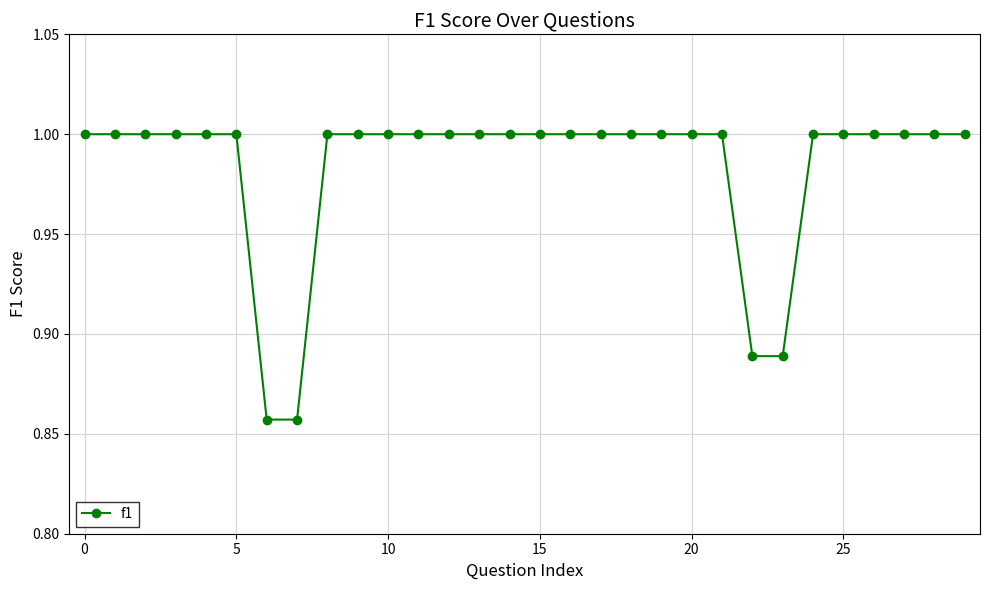

What is the sum of all values?

29.5